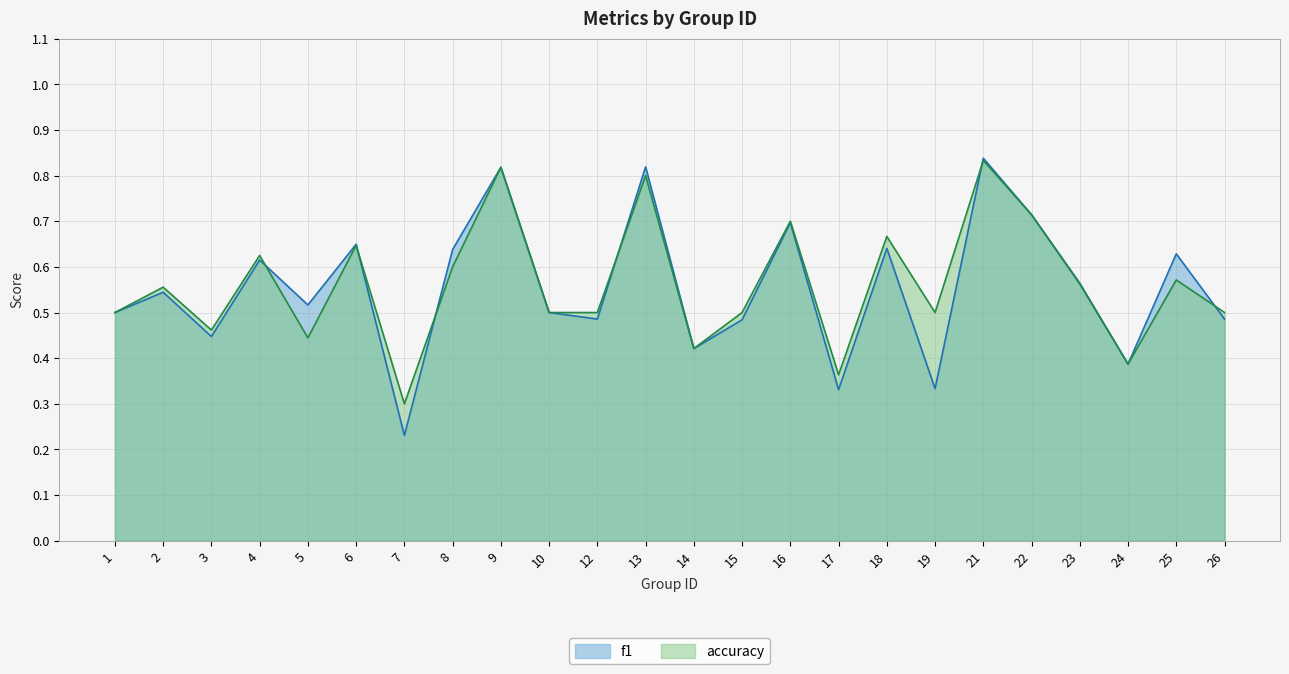

Which series ends up on top after the final intersection of accuracy and f1?

accuracy